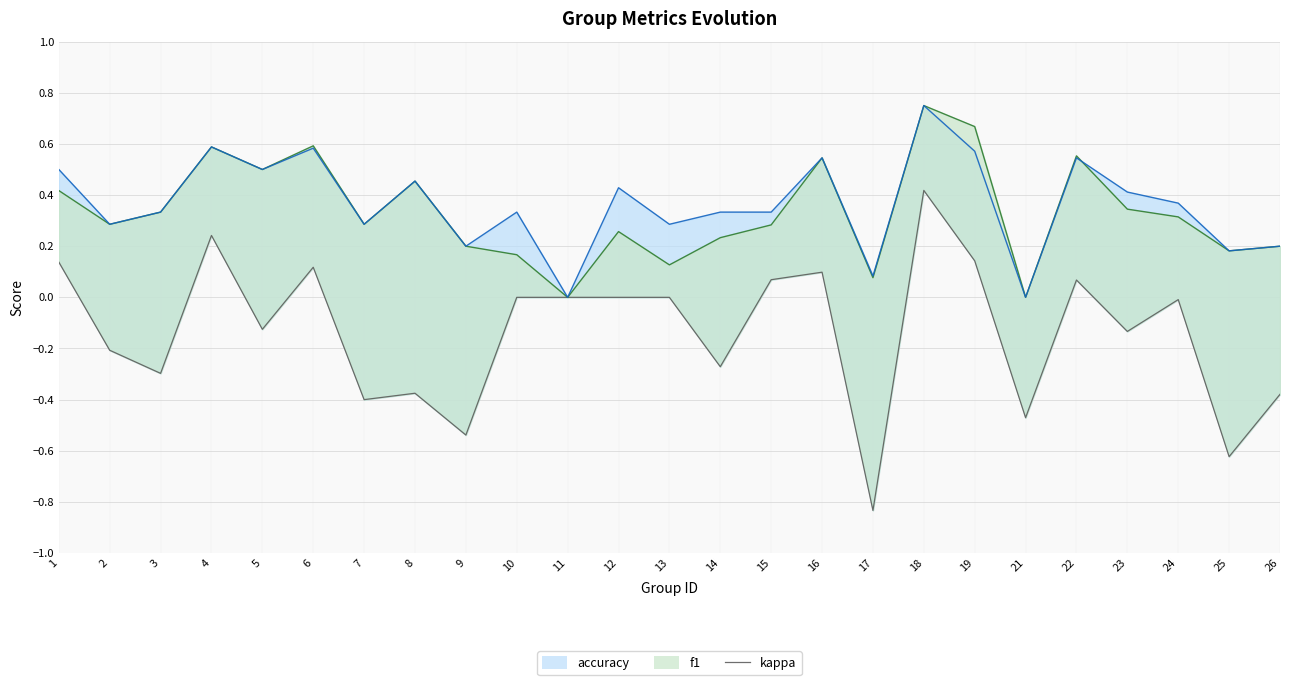

Reading left to right, extract all data points from this chart.

0.1	-0.2	-0.3	0.2	-0.1	0.1	-0.4	-0.4	-0.5	0.0	0.0	0.0	0.0	-0.3	0.1	0.1	-0.8	0.4	0.1	-0.5	0.1	-0.1	-0.0	-0.6	-0.4